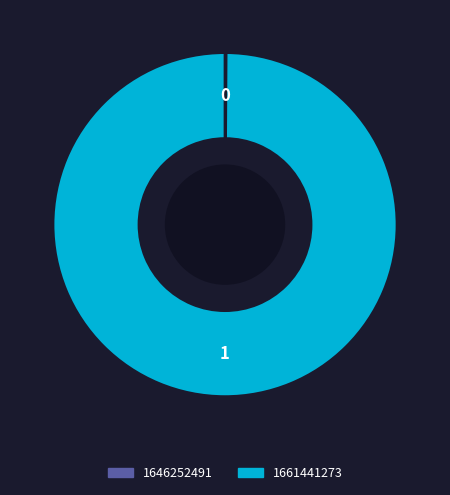

Which slice is the largest?

1661441273